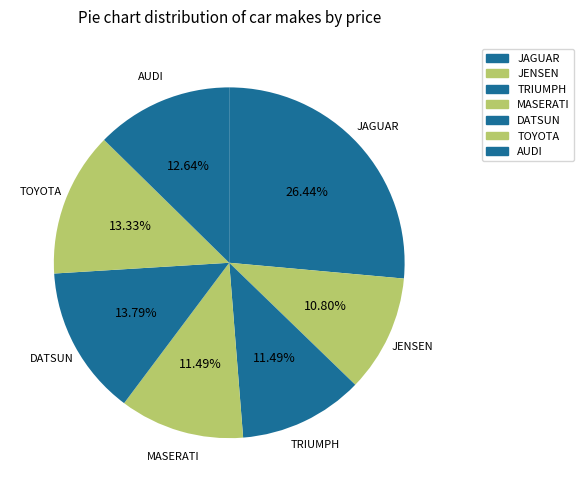

How many slices are in this pie chart?

7